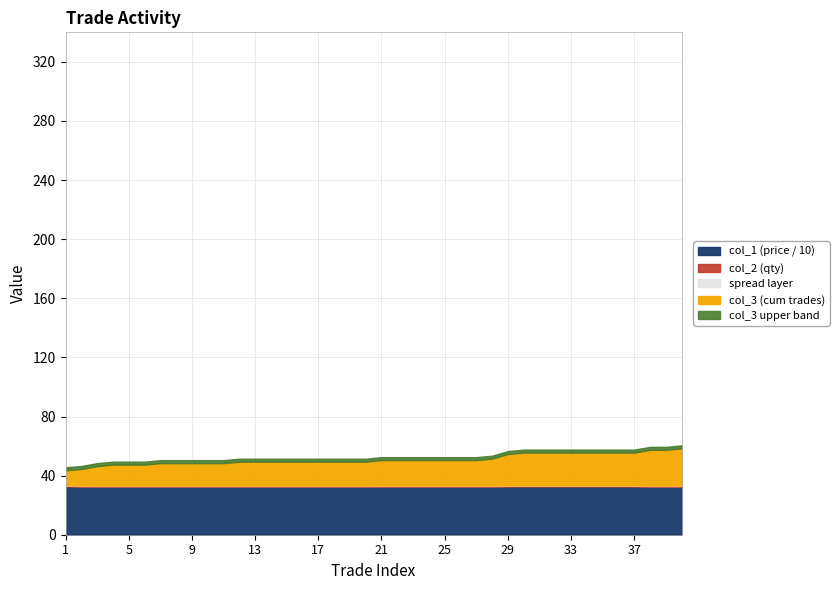

How many lines are shown in the chart?

5